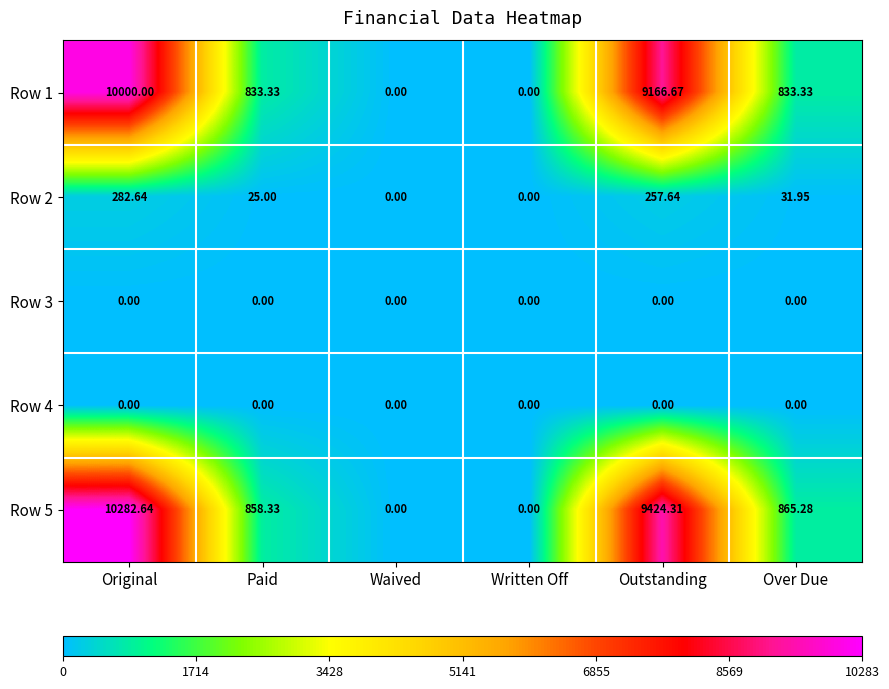

Which series has the largest total across all categories?

Row 5